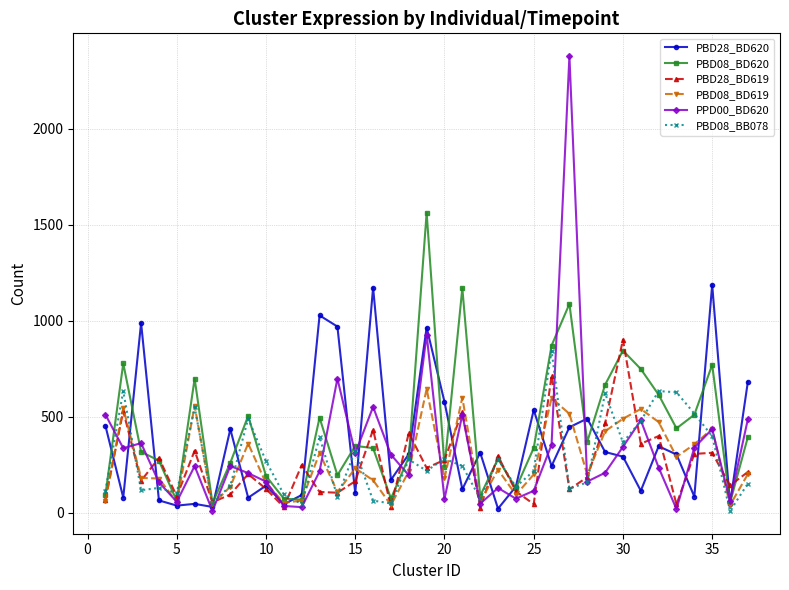

What is the maximum value for PPD00_BD620?

2378